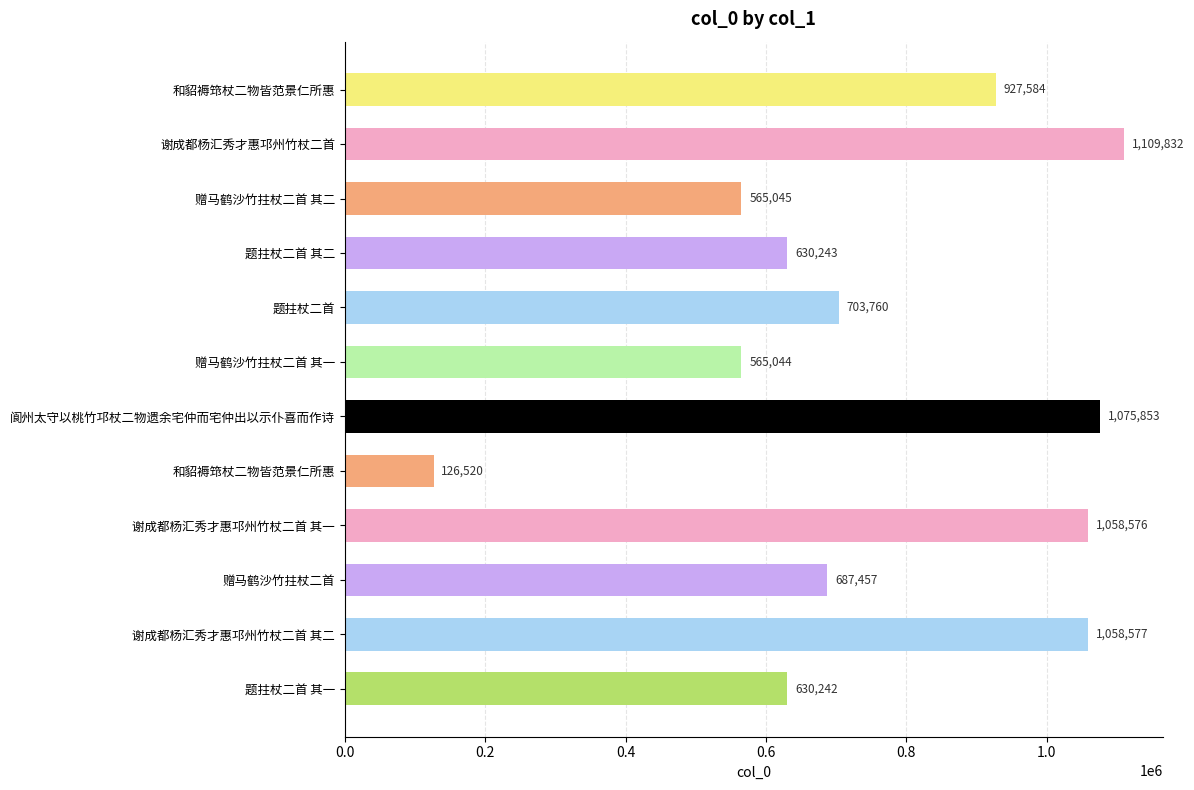

How many bars are there in total?

12